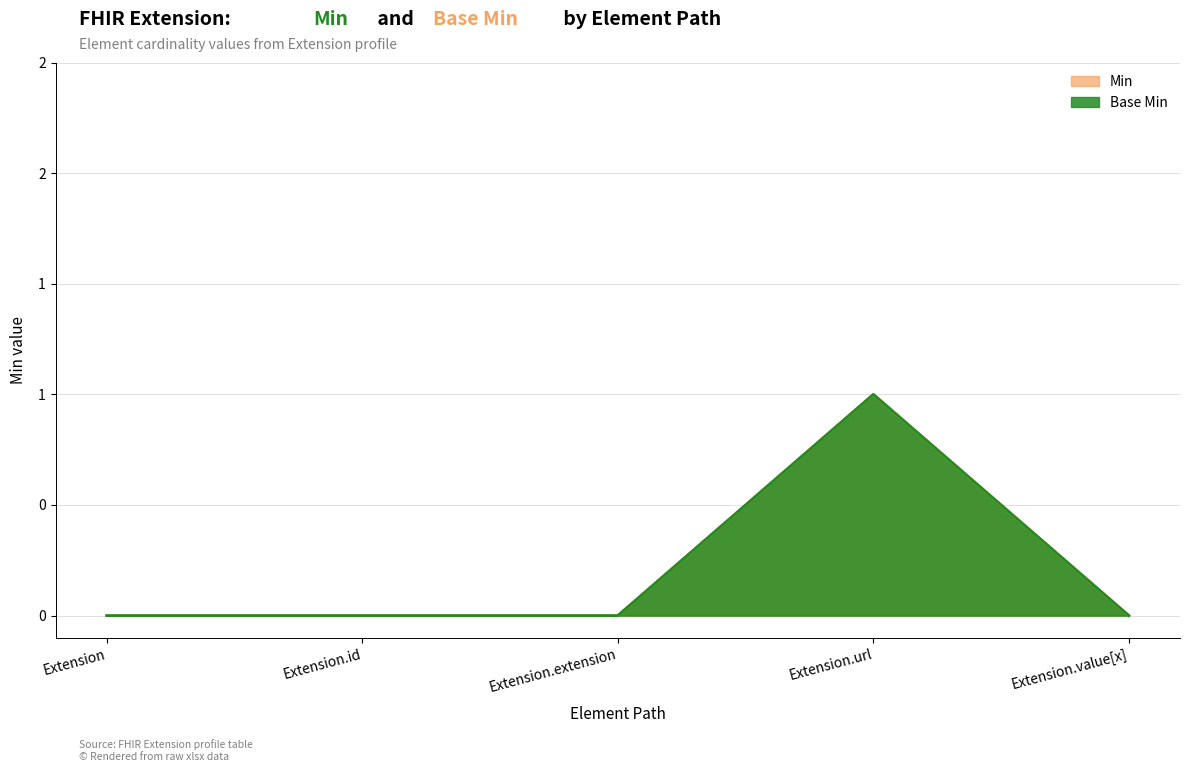

In Min, how many points are higher than both neighbors (excluding endpoints)?

1